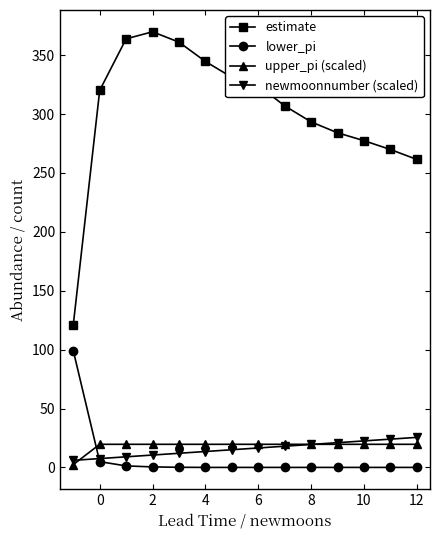

Which series has the largest range (max minus min)?

estimate